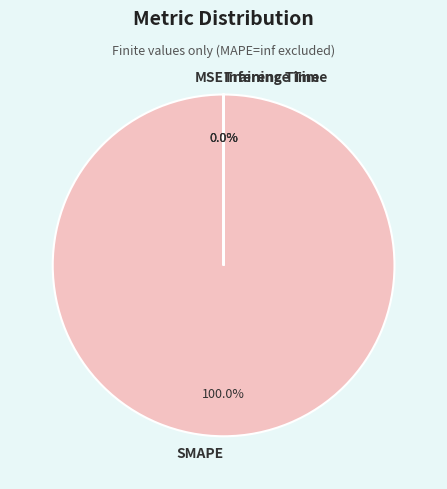

Which category has the biggest portion of the pie?

SMAPE